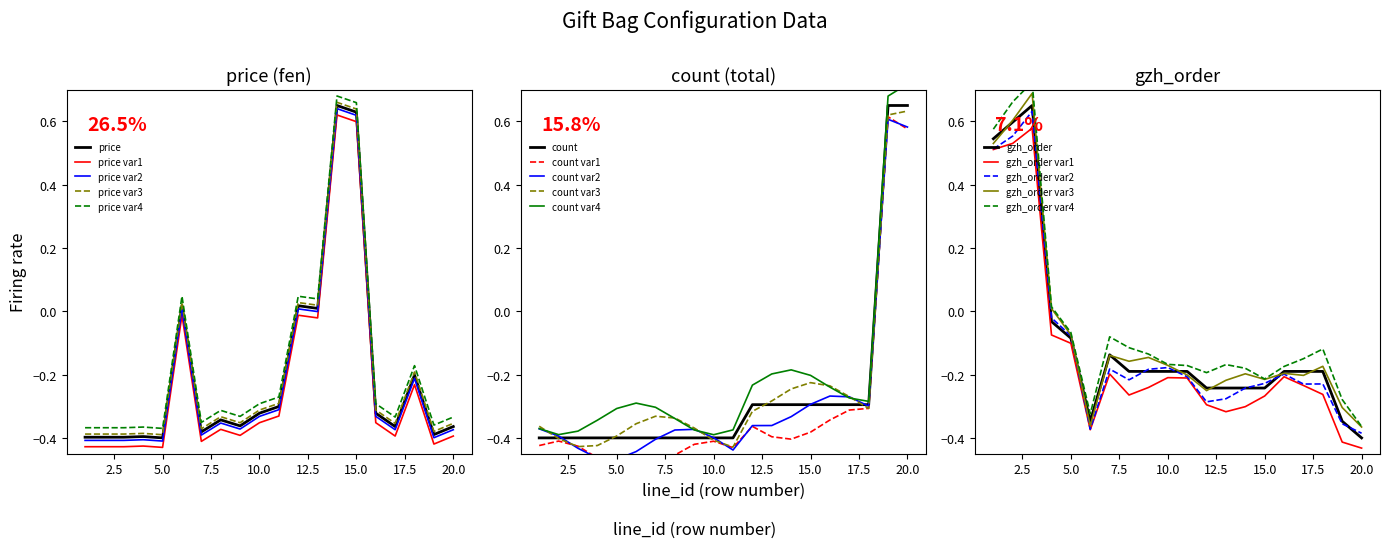

Which series has the largest total across all categories?

gzh_order